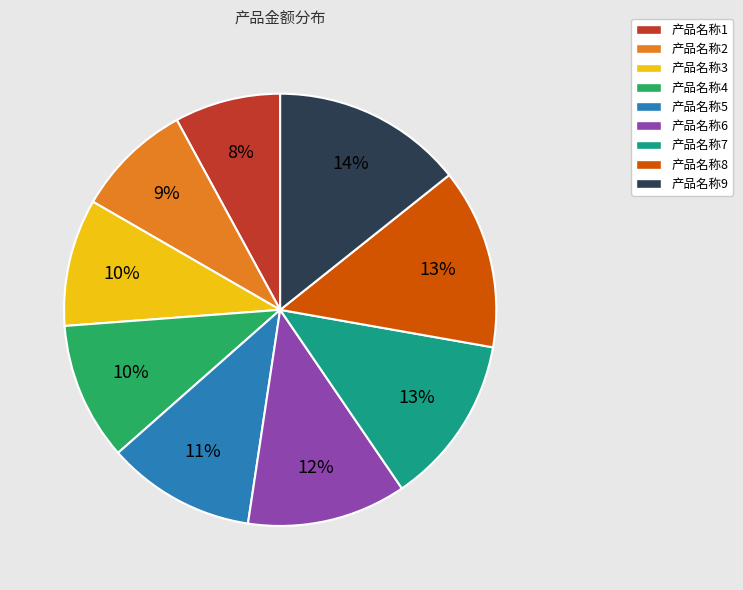

What percentage is the 产品名称6 slice, to the nearest percent?

12%